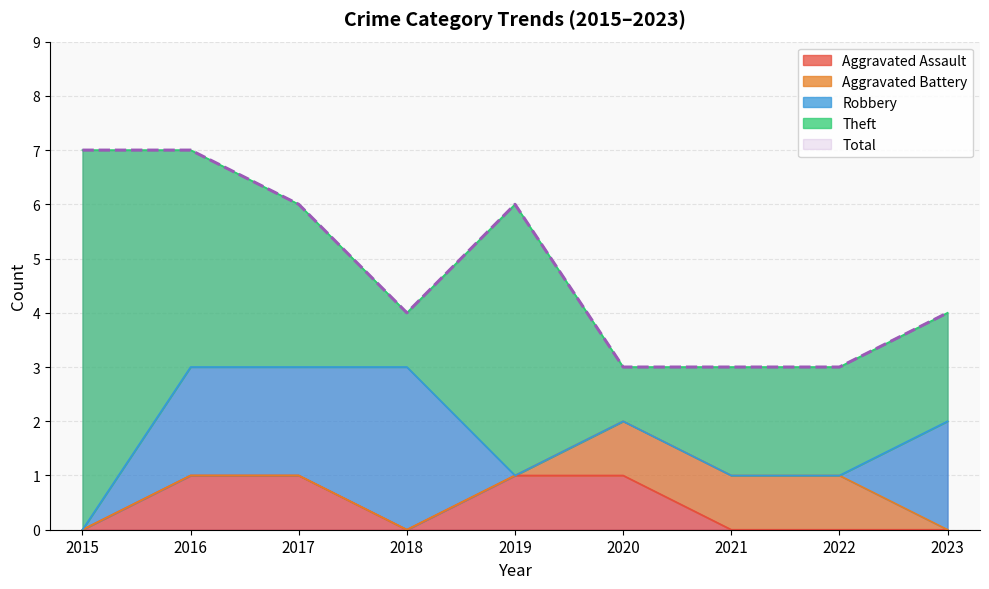

The value of Total at 2015 is 4. True or false?

False